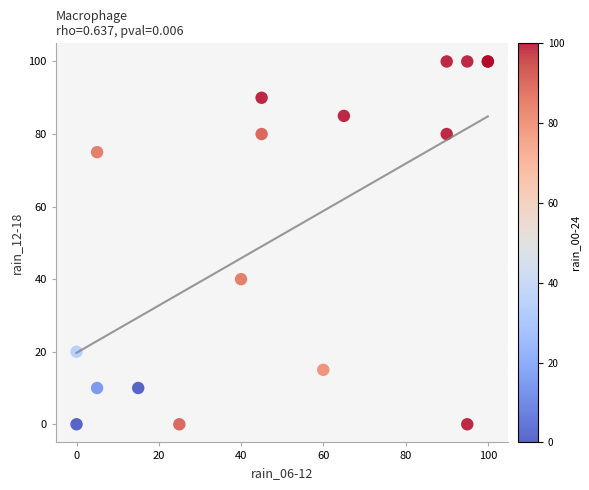

What Y value in the scatter plot is closest to 50?

40